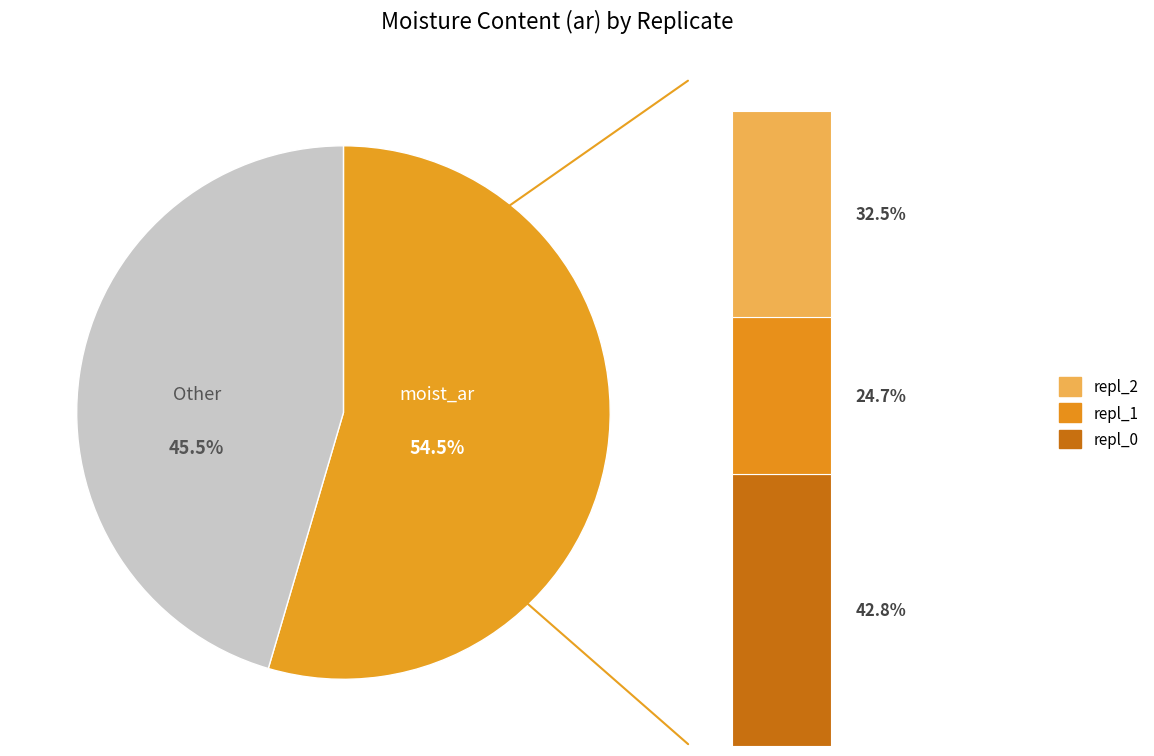

Which slice is the smallest?

repl_1